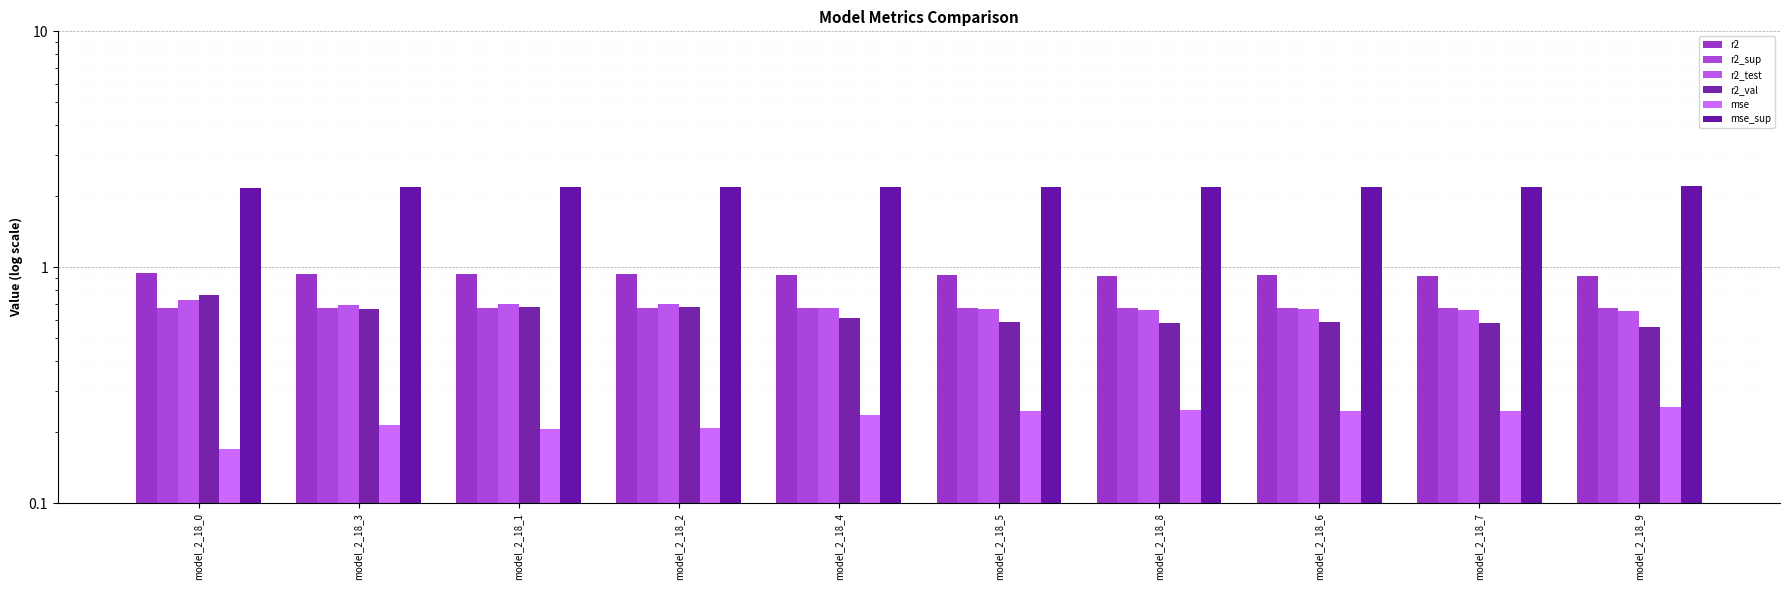

Reading left to right, transcribe all the data shown in this chart.

r2: 0.9	0.9	0.9	0.9	0.9	0.9	0.9	0.9	0.9	0.9
r2_sup: 0.7	0.7	0.7	0.7	0.7	0.7	0.7	0.7	0.7	0.7
r2_test: 0.7	0.7	0.7	0.7	0.7	0.7	0.7	0.7	0.7	0.7
r2_val: 0.8	0.7	0.7	0.7	0.6	0.6	0.6	0.6	0.6	0.6
mse: 0.2	0.2	0.2	0.2	0.2	0.2	0.2	0.2	0.2	0.3
mse_sup: 2.2	2.2	2.2	2.2	2.2	2.2	2.2	2.2	2.2	2.2